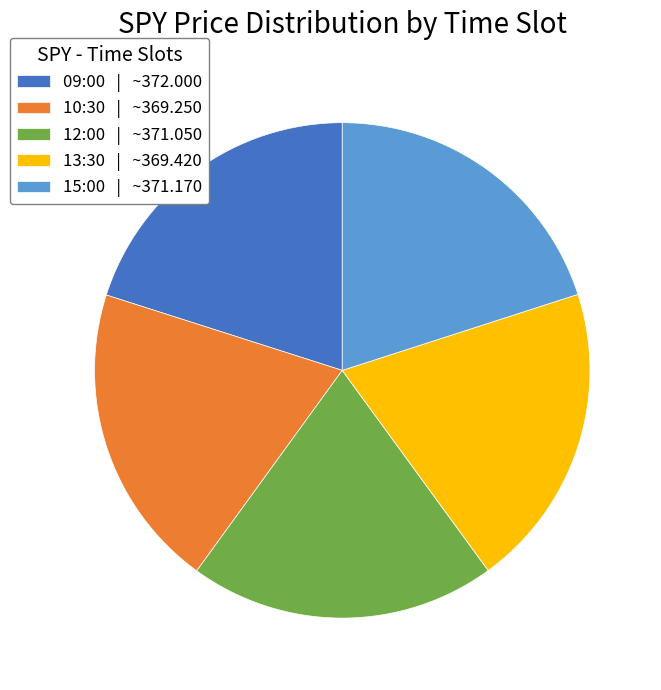

What is the ratio of the value at 12:00 | ~371.050 to the value at 13:30 | ~369.420?

1.0